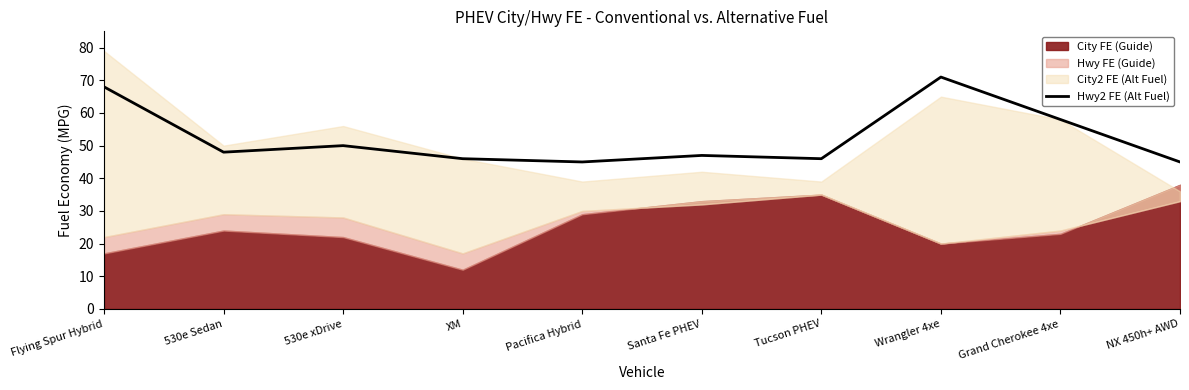

True or false: the data shows 25 at Tucson PHEV.

False